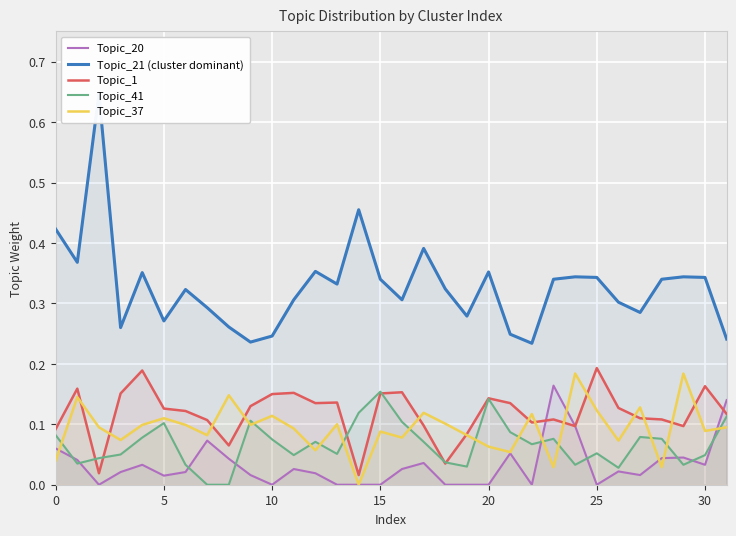

What is the difference between the maximum and minimum values in the Topic_1 series?

0.2